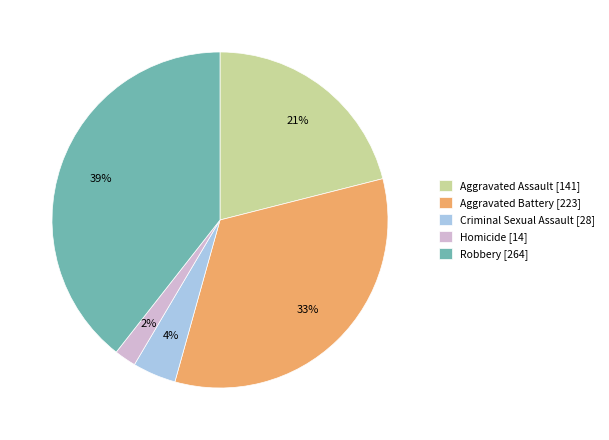

The Robbery slice represents 39% of the pie. True or false?

True